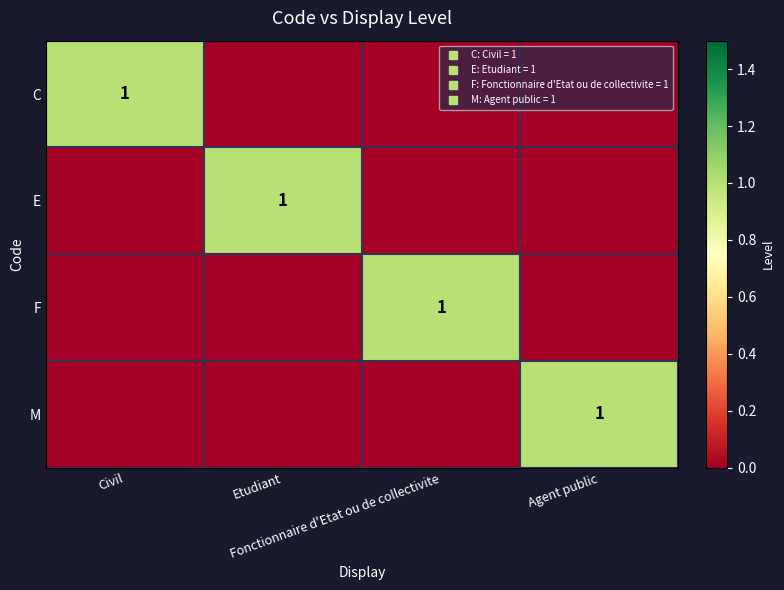

Which has a higher value, Fonctionnaire d'Etat ou de collectivite or Etudiant?

Fonctionnaire d'Etat ou de collectivite